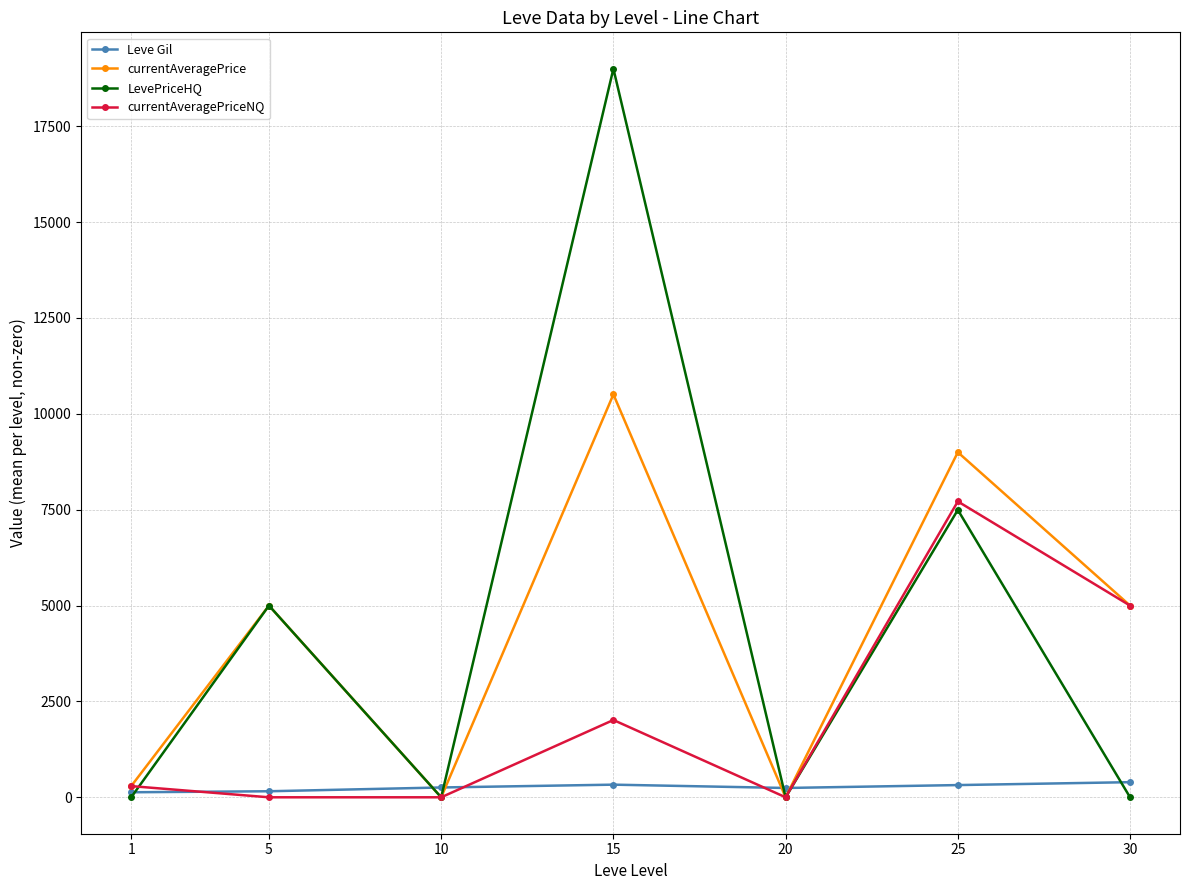

At which category is the sum across all series the highest?

15